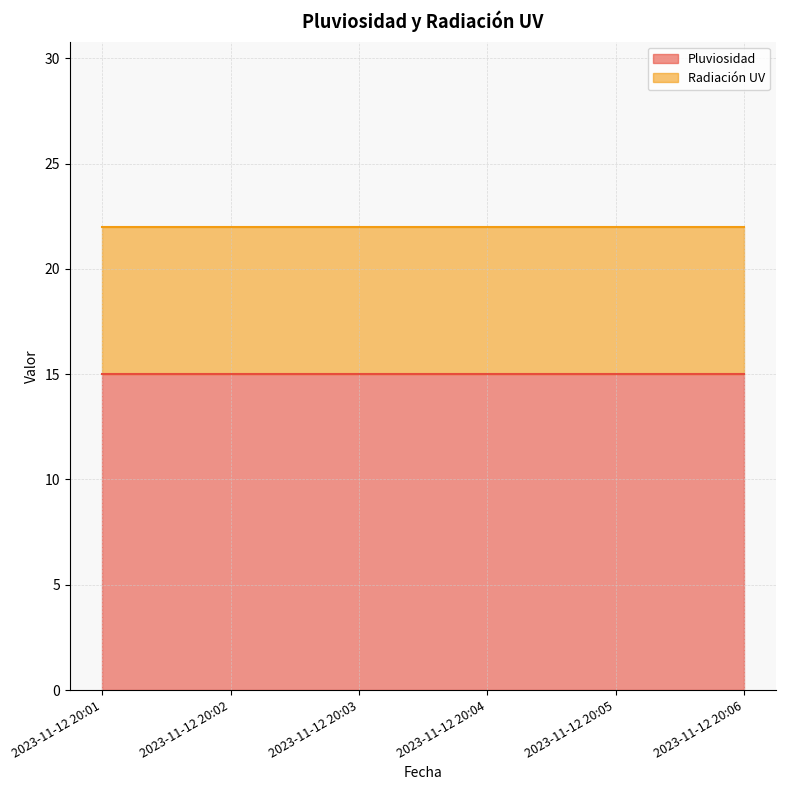

Reading right to left, transcribe all the data shown in this chart.

Pluviosidad: 2023-11-12 20:06=15	2023-11-12 20:05=15	2023-11-12 20:04=15	2023-11-12 20:03=15	2023-11-12 20:02=15	2023-11-12 20:01=15
Radiación UV: 2023-11-12 20:06=7	2023-11-12 20:05=7	2023-11-12 20:04=7	2023-11-12 20:03=7	2023-11-12 20:02=7	2023-11-12 20:01=7